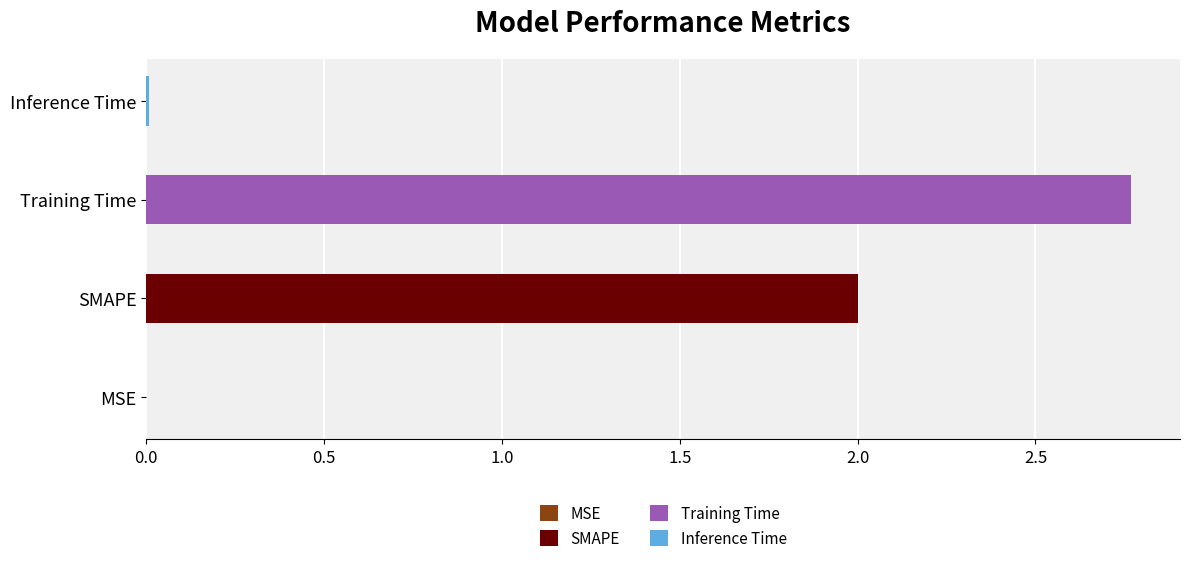

The value at MSE is 0.0. True or false?

True